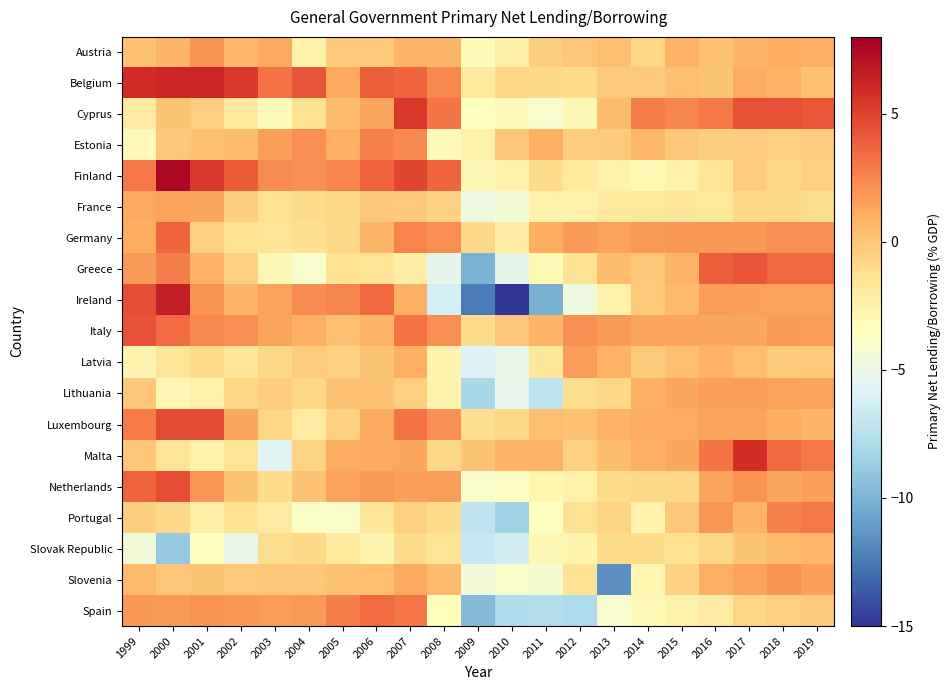

Reading left to right, transcribe all the data shown in this chart.

Austria: 1999=0.2	2000=0.7	2001=2.0	2002=0.5	2003=1.2	2004=-2.6	2005=-0.2	2006=-0.2	2007=0.8	2008=0.7	2009=-3.2	2010=-2.3	2011=-0.4	2012=-0.0	2013=0.2	2014=-0.7	2015=0.9	2016=0.1	2017=0.8	2018=1.0	2019=0.9
Belgium: 1999=5.9	2000=6.1	2001=6.1	2002=5.4	2003=3.2	2004=4.3	2005=1.3	2006=4.0	2007=3.6	2008=2.4	2009=-2.0	2010=-0.7	2011=-0.9	2012=-1.0	2013=-0.2	2014=-0.2	2015=0.2	2016=0.1	2017=1.1	2018=0.9	2019=0.2
Cyprus: 1999=-2.0	2000=0.1	2001=-0.5	2002=-1.9	2003=-3.3	2004=-1.4	2005=0.4	2006=1.3	2007=5.4	2008=3.1	2009=-3.4	2010=-3.2	2011=-4.1	2012=-2.9	2013=0.4	2014=2.8	2015=2.5	2016=2.9	2017=4.3	2018=4.5	2019=4.2
Estonia: 1999=-3.1	2000=-0.0	2001=0.2	2002=0.4	2003=1.5	2004=2.2	2005=0.9	2006=2.7	2007=2.4	2008=-3.1	2009=-2.5	2010=0.0	2011=1.0	2012=-0.4	2013=-0.2	2014=0.6	2015=-0.0	2016=-0.4	2017=-0.3	2018=-0.5	2019=-0.4
Finland: 1999=3.0	2000=7.6	2001=5.4	2002=4.0	2003=2.3	2004=2.1	2005=2.5	2006=3.7	2007=4.8	2008=3.7	2009=-2.9	2010=-2.5	2011=-1.0	2012=-2.0	2013=-2.5	2014=-3.0	2015=-2.6	2016=-1.6	2017=-0.3	2018=-0.8	2019=-0.5
France: 1999=1.2	2000=1.4	2001=1.3	2002=-0.4	2003=-1.4	2004=-1.0	2005=-0.9	2006=-0.0	2007=-0.1	2008=-0.6	2009=-4.8	2010=-4.5	2011=-2.6	2012=-2.5	2013=-1.9	2014=-1.9	2015=-1.8	2016=-1.8	2017=-0.9	2018=-0.9	2019=-1.1
Germany: 1999=1.0	2000=3.6	2001=-0.5	2002=-1.3	2003=-1.5	2004=-1.2	2005=-1.0	2006=0.7	2007=2.6	2008=2.2	2009=-0.8	2010=-2.1	2011=1.1	2012=1.8	2013=1.4	2014=1.8	2015=1.8	2016=1.8	2017=1.8	2018=2.2	2019=2.1
Greece: 1999=1.8	2000=2.8	2001=0.8	2002=-0.5	2003=-2.9	2004=-4.0	2005=-1.5	2006=-1.5	2007=-2.2	2008=-5.4	2009=-10.1	2010=-5.3	2011=-3.0	2012=-1.5	2013=0.4	2014=-0.0	2015=0.7	2016=3.9	2017=4.2	2018=3.5	2019=3.5
Ireland: 1999=4.5	2000=6.5	2001=2.0	2002=0.6	2003=1.5	2004=2.3	2005=2.5	2006=3.6	2007=0.9	2008=-6.3	2009=-12.4	2010=-29.7	2011=-10.2	2012=-4.8	2013=-2.6	2014=-0.3	2015=0.5	2016=1.6	2017=1.6	2018=1.4	2019=1.5
Italy: 1999=4.3	2000=3.4	2001=2.4	2002=2.2	2003=1.4	2004=1.0	2005=0.2	2006=0.7	2007=3.1	2008=2.1	2009=-1.0	2010=-0.1	2011=0.8	2012=2.1	2013=1.7	2014=1.4	2015=1.4	2016=1.3	2017=1.3	2018=1.8	2019=1.7
Latvia: 1999=-2.8	2000=-1.5	2001=-1.1	2002=-1.7	2003=-0.8	2004=-0.3	2005=-0.5	2006=0.0	2007=0.9	2008=-2.8	2009=-5.9	2010=-5.1	2011=-1.8	2012=1.7	2013=0.9	2014=-0.2	2015=0.3	2016=0.8	2017=0.3	2018=-0.2	2019=-0.1
Lithuania: 1999=0.0	2000=-2.9	2001=-2.6	2002=-0.9	2003=-0.3	2004=-0.8	2005=0.1	2006=0.1	2007=-0.5	2008=-2.8	2009=-8.2	2010=-5.2	2011=-7.2	2012=-1.2	2013=-0.9	2014=1.0	2015=1.3	2016=1.6	2017=1.7	2018=1.5	2019=1.5
Luxembourg: 1999=2.8	2000=4.7	2001=4.6	2002=1.3	2003=-0.7	2004=-2.0	2005=-0.6	2006=1.2	2007=3.1	2008=2.1	2009=-1.2	2010=-0.9	2011=0.3	2012=0.1	2013=0.8	2014=1.1	2015=1.2	2016=1.4	2017=1.4	2018=1.0	2019=0.7
Malta: 1999=0.0	2000=-1.5	2001=-2.5	2002=-1.6	2003=-5.6	2004=-0.7	2005=1.2	2006=1.2	2007=1.3	2008=-0.8	2009=0.0	2010=0.7	2011=0.8	2012=-0.5	2013=0.4	2014=1.0	2015=1.3	2016=3.1	2017=5.8	2018=3.6	2019=2.9
Netherlands: 1999=3.7	2000=4.6	2001=1.9	2002=0.0	2003=-1.0	2004=0.1	2005=1.5	2006=1.7	2007=1.6	2008=1.6	2009=-4.0	2010=-3.6	2011=-2.8	2012=-2.5	2013=-1.0	2014=-0.9	2015=-0.9	2016=1.4	2017=2.0	2018=1.3	2019=1.5
Portugal: 1999=-0.4	2000=-0.9	2001=-2.3	2002=-1.3	2003=-2.0	2004=-3.8	2005=-3.9	2006=-1.7	2007=-0.5	2008=-1.1	2009=-7.1	2010=-8.5	2011=-3.6	2012=-1.4	2013=-0.6	2014=-2.7	2015=-0.0	2016=1.9	2017=0.7	2018=2.6	2019=2.9
Slovak Republic: 1999=-4.5	2000=-9.0	2001=-3.4	2002=-5.2	2003=-1.1	2004=-0.9	2005=-1.8	2006=-2.7	2007=-1.0	2008=-1.6	2009=-6.7	2010=-6.4	2011=-2.9	2012=-2.8	2013=-1.1	2014=-1.1	2015=-1.3	2016=-0.8	2017=0.1	2018=0.4	2019=0.6
Slovenia: 1999=0.5	2000=-0.1	2001=0.0	2002=-0.1	2003=-0.0	2004=-0.1	2005=0.1	2006=0.3	2007=1.2	2008=0.5	2009=-4.6	2010=-4.0	2011=-4.2	2012=-1.4	2013=-11.5	2014=-2.8	2015=-0.6	2016=1.0	2017=1.5	2018=2.0	2019=1.6
Spain: 1999=1.8	2000=1.8	2001=2.0	2002=1.9	2003=1.7	2004=1.7	2005=2.7	2006=3.5	2007=3.0	2008=-3.4	2009=-9.6	2010=-7.8	2011=-7.7	2012=-8.0	2013=-4.0	2014=-3.0	2015=-2.6	2016=-2.0	2017=-0.8	2018=-0.5	2019=-0.2